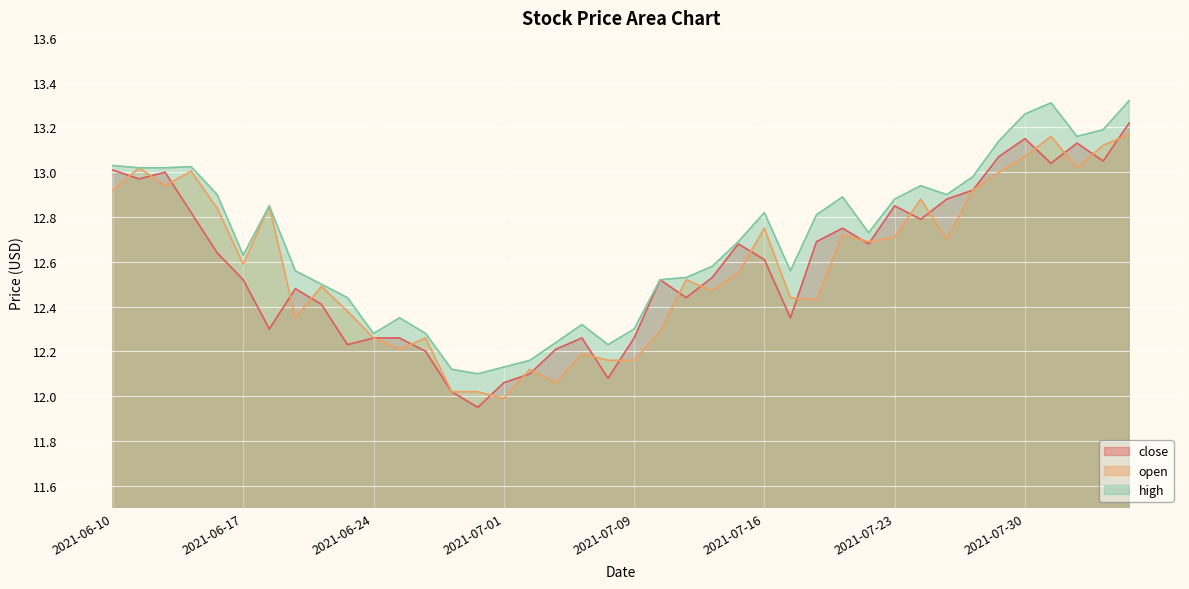

The value of open at 2021-06-16 is 12.8. True or false?

True